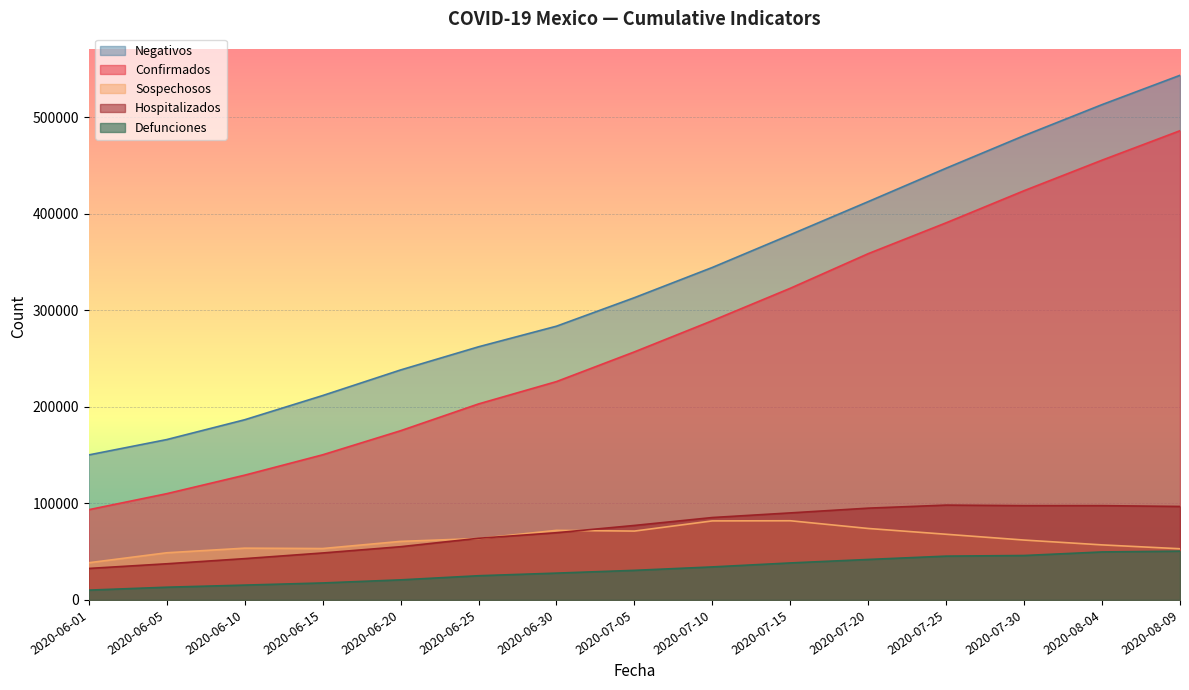

Reading right to left, list all the values displayed in this chart.

Confirmados: 2020-08-09=485860	2020-08-04=455380	2020-07-30=423768	2020-07-25=390516	2020-07-20=358568	2020-07-15=322712	2020-07-10=289174	2020-07-05=256848	2020-06-30=226089	2020-06-25=202951	2020-06-20=175202	2020-06-15=150264	2020-06-10=129184	2020-06-05=110026	2020-06-01=93435
Negativos: 2020-08-09=543243	2020-08-04=512893	2020-07-30=480793	2020-07-25=447066	2020-07-20=412452	2020-07-15=378186	2020-07-10=344283	2020-07-05=312989	2020-06-30=283450	2020-06-25=262117	2020-06-20=238129	2020-06-15=211616	2020-06-10=186570	2020-06-05=166049	2020-06-01=150157
Sospechosos: 2020-08-09=53000	2020-08-04=57000	2020-07-30=62000	2020-07-25=68000	2020-07-20=74000	2020-07-15=82000	2020-07-10=81838	2020-07-05=71305	2020-06-30=72041	2020-06-25=63583	2020-06-20=60621	2020-06-15=53217	2020-06-10=53608	2020-06-05=48822	2020-06-01=38497
Defunciones: 2020-08-09=50517	2020-08-04=49698	2020-07-30=46000	2020-07-25=45361	2020-07-20=41908	2020-07-15=38310	2020-07-10=34191	2020-07-05=30639	2020-06-30=27769	2020-06-25=25060	2020-06-20=20781	2020-06-15=17580	2020-06-10=15357	2020-06-05=13170	2020-06-01=10167
Hospitalizados: 2020-08-09=96800	2020-08-04=97632	2020-07-30=97632	2020-07-25=98200	2020-07-20=95040	2020-07-15=90113	2020-07-10=85329	2020-07-05=77129	2020-06-30=69588	2020-06-25=63844	2020-06-20=55112	2020-06-15=48621	2020-06-10=42773	2020-06-05=37437	2020-06-01=32607